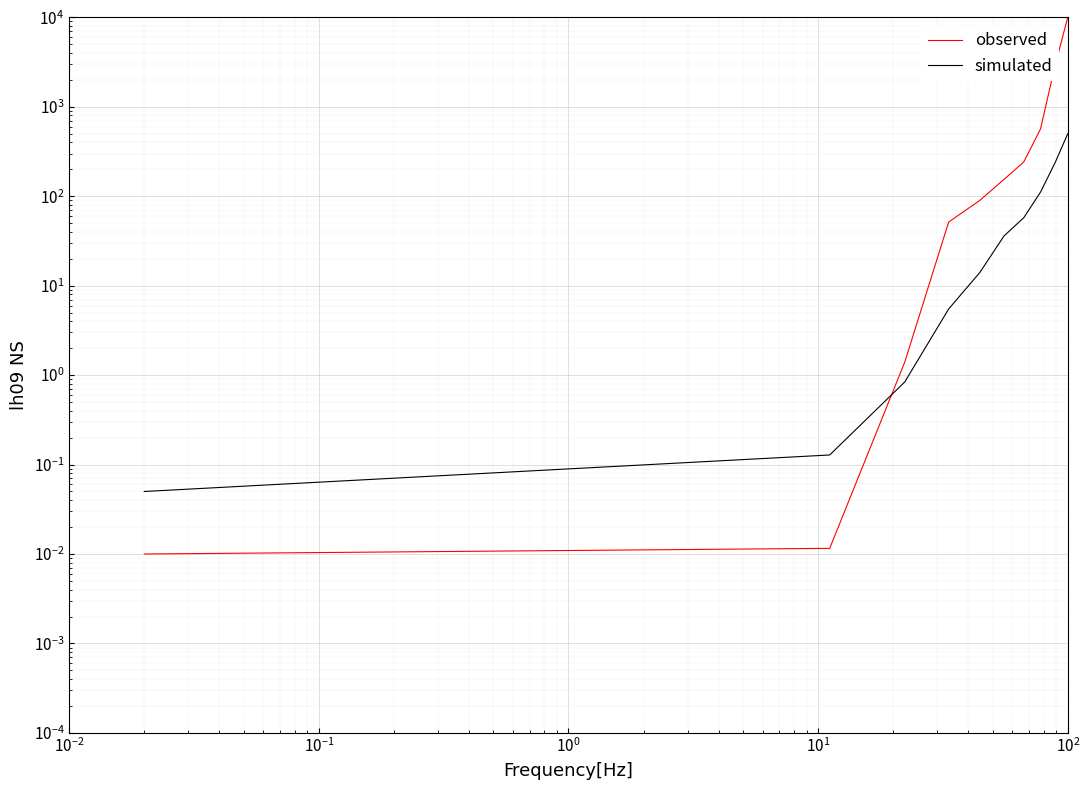

What are all the series names shown in the legend?

observed, simulated